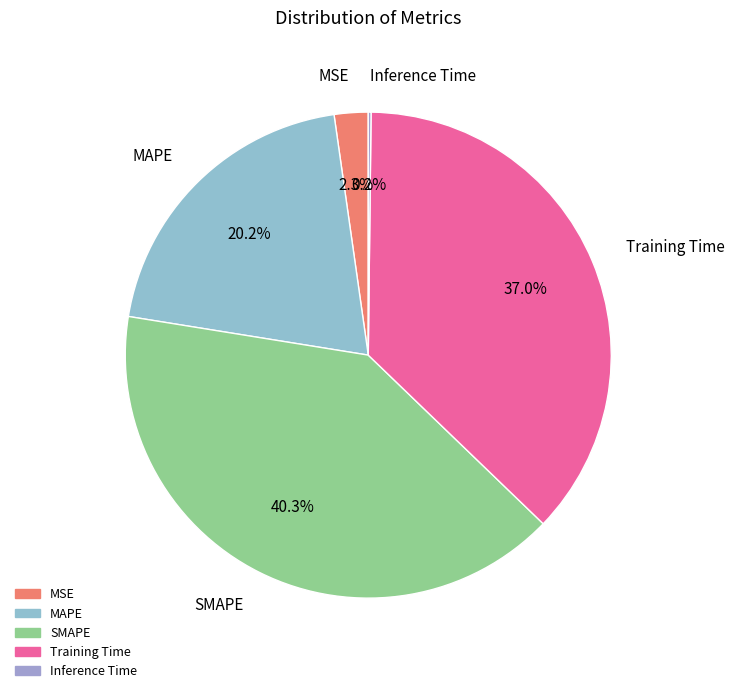

Which has a higher value, MSE or SMAPE?

SMAPE